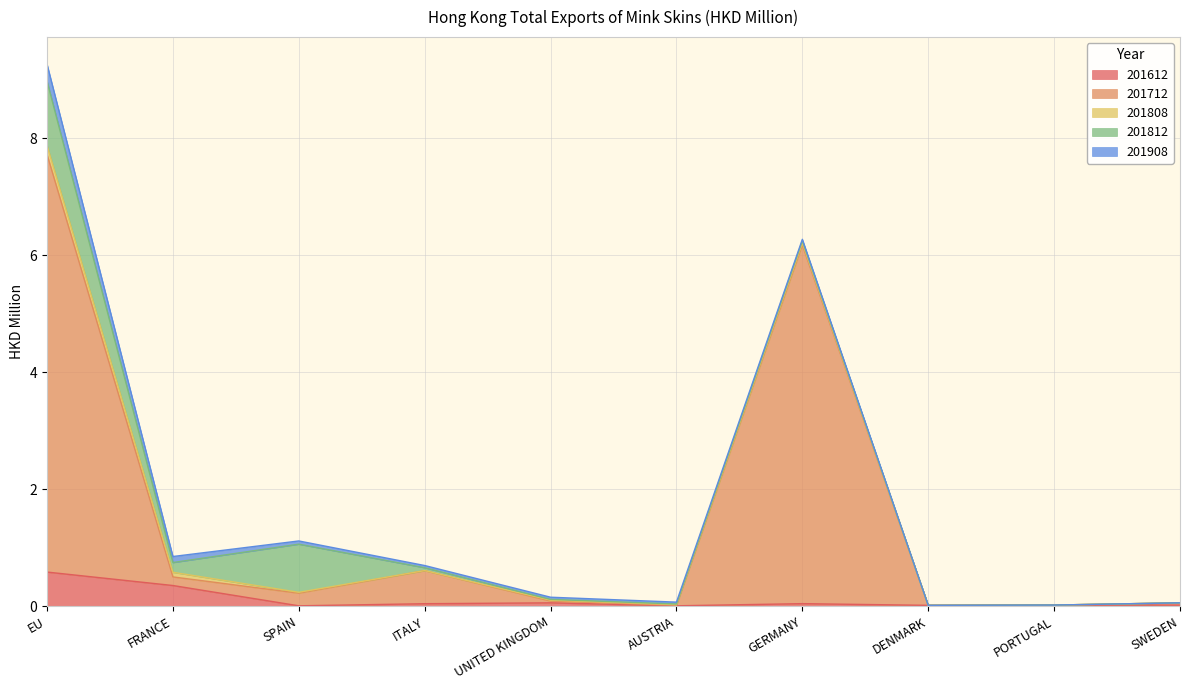

Is it true that 201908 equals 0.0 at SPAIN?

False